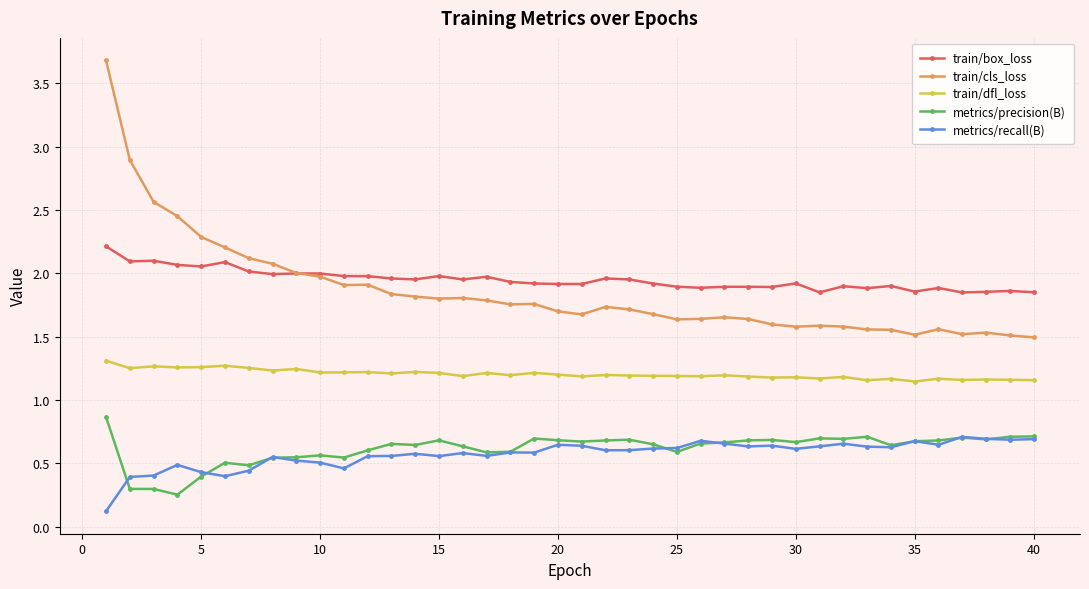

What is the value of the train/cls_loss point at the 6th from the left?

2.2